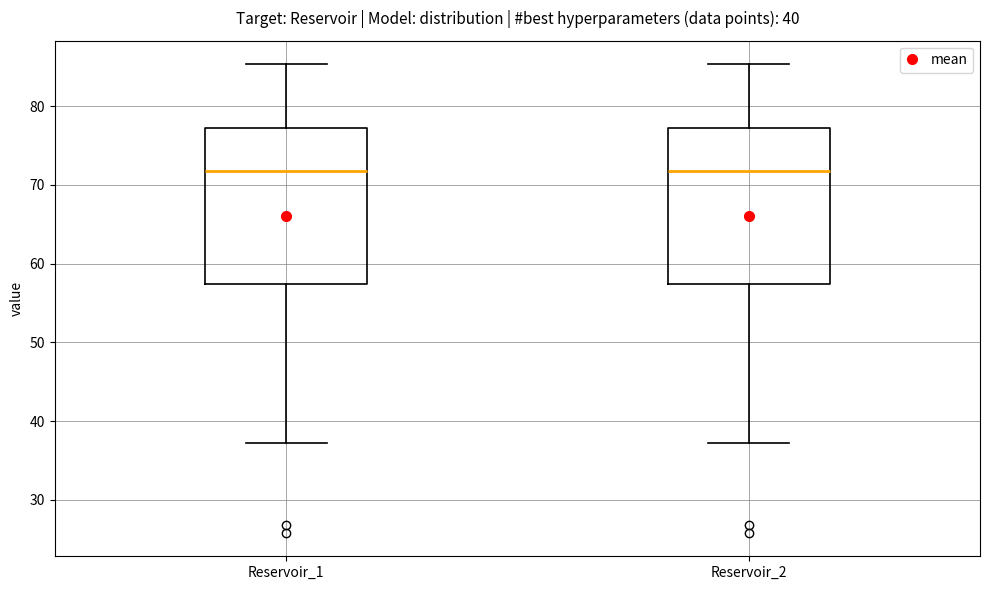

Where is the lower edge of the box for Reservoir_1 on the y-axis? The values are not printed on the chart, so give them approximately, as read against the axis.

57